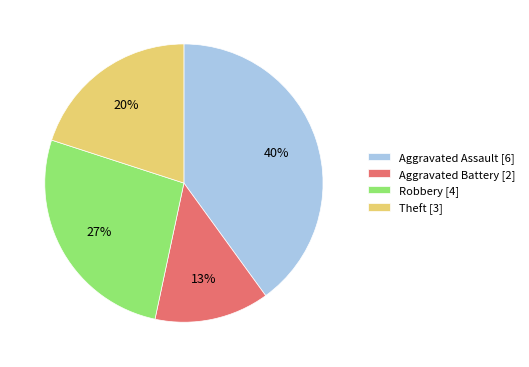

What is the ratio of the value at Aggravated Battery to the value at Aggravated Assault?

0.3